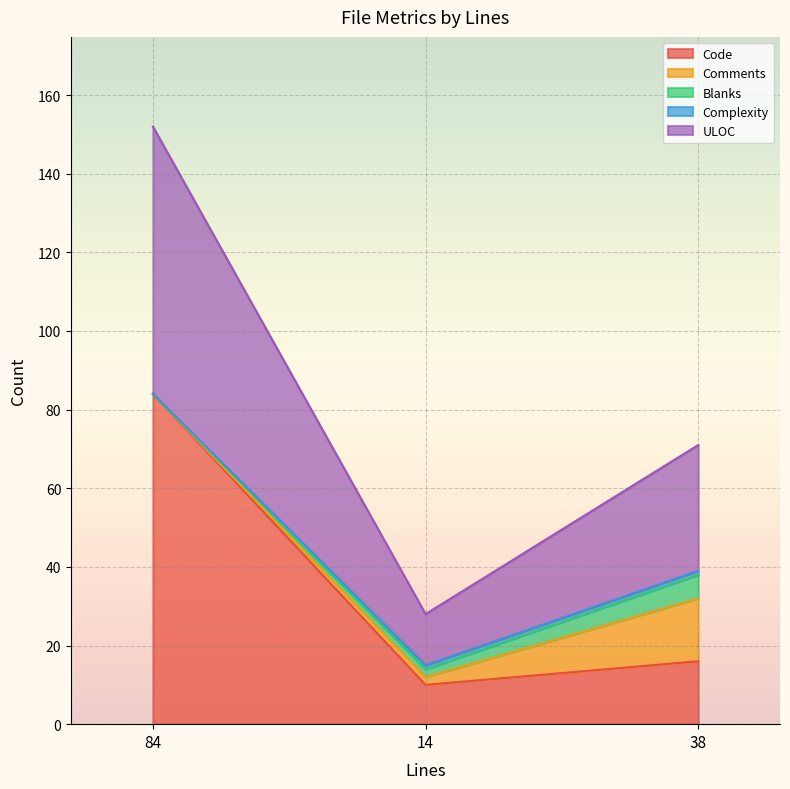

What are all the series names shown in the legend?

Code, Comments, Blanks, Complexity, ULOC